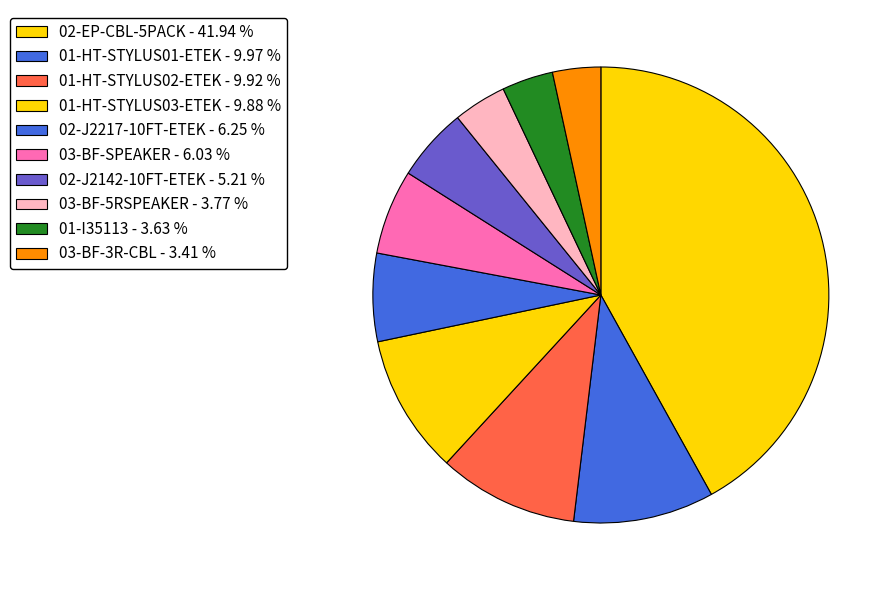

What is the smallest slice in the pie chart?

03-BF-3R-CBL